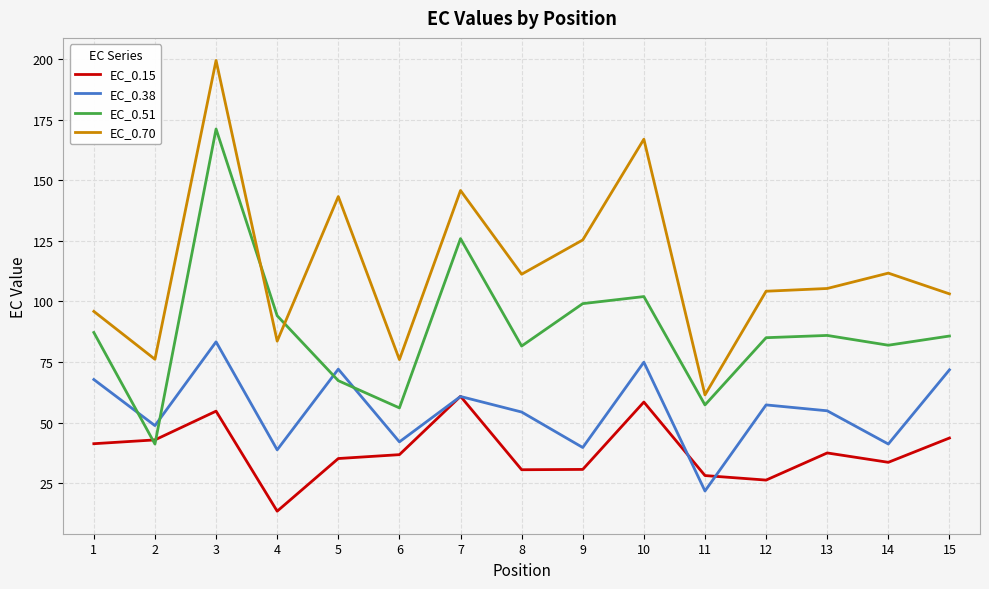

True or false: EC_0.70 and EC_0.51 intersect in this chart.

True